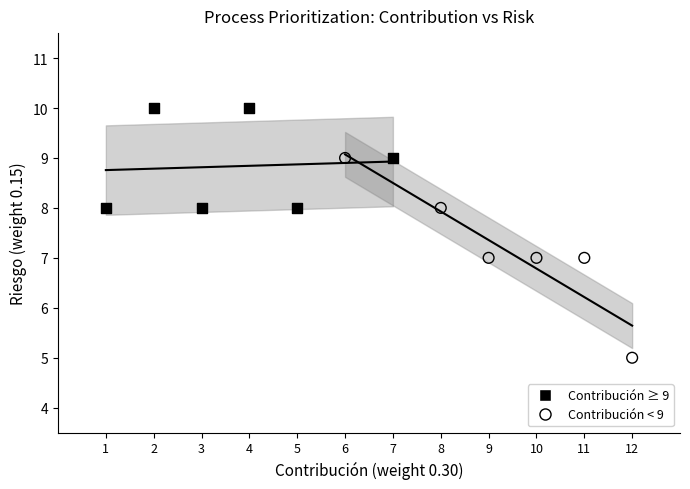

Which series reaches the maximum Y coordinate?

Contribución ≥ 9